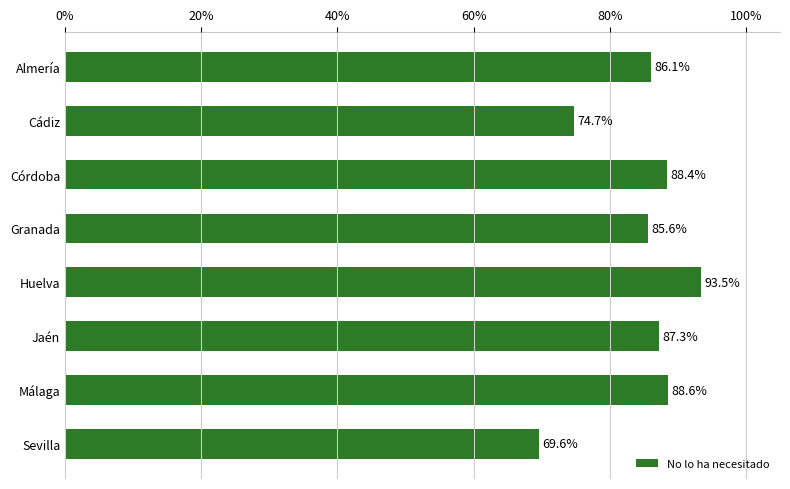

Reading top to bottom, what are all the values shown in this chart?

86.1	74.7	88.4	85.6	93.5	87.3	88.6	69.6